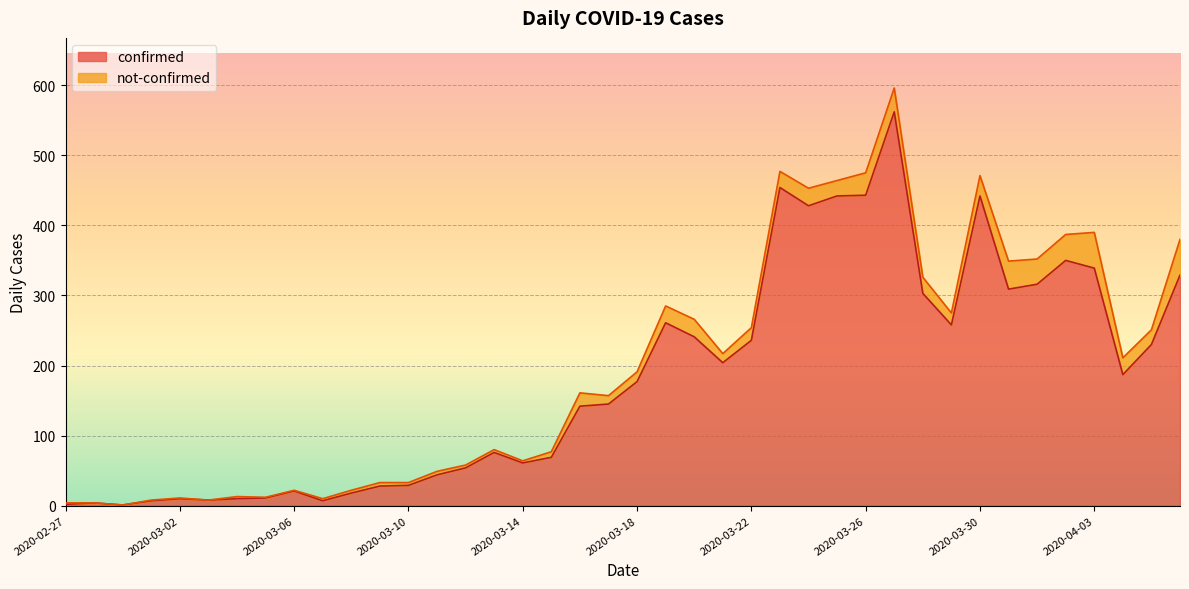

True or false: the data shows 8 at 2020-03-03.

True